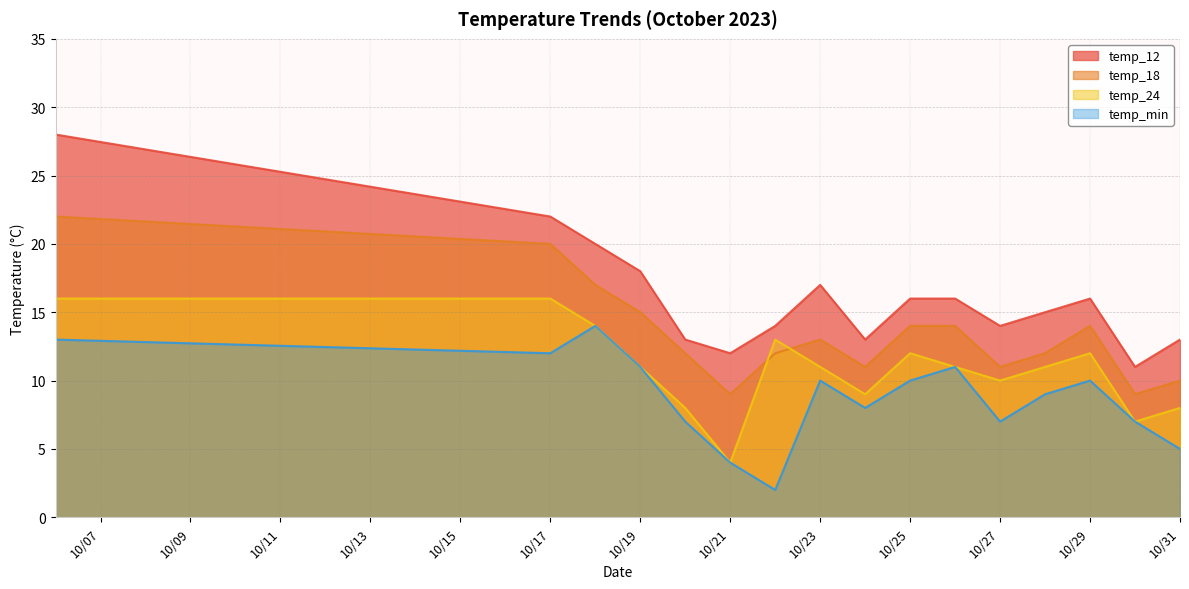

How many data points in temp_min are less than 10?

8